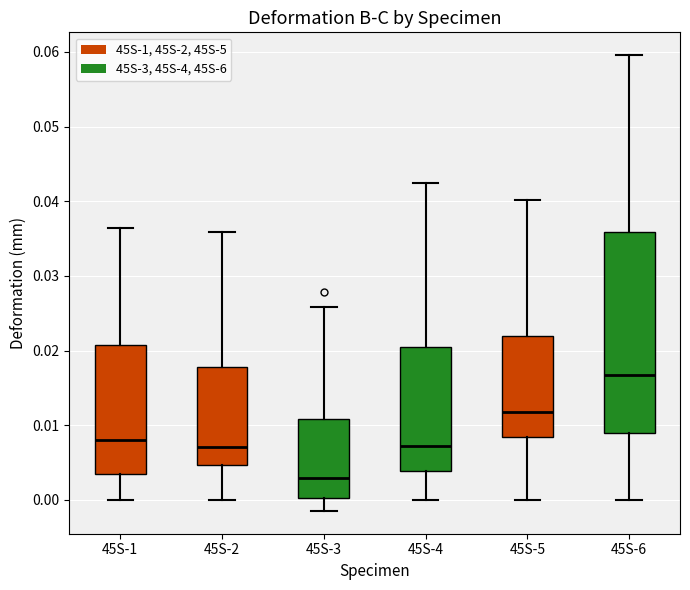

Where does the lower whisker of the box for 45S-3 end on the y-axis? The values are not printed on the chart, so give them approximately, as read against the axis.

-0.001